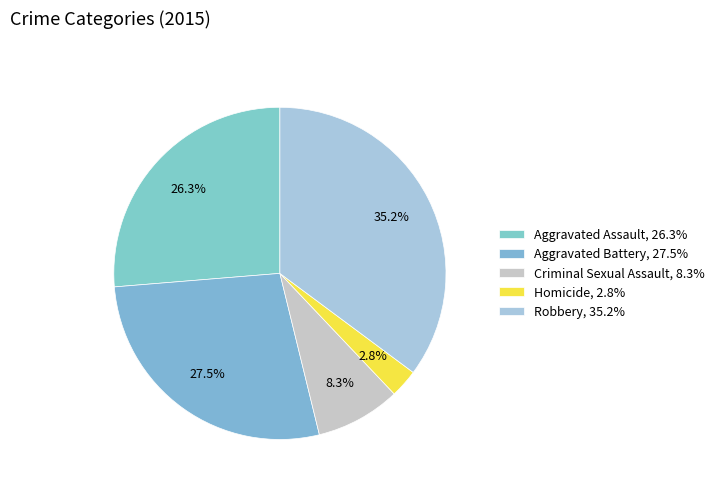

To the nearest percent, what is the average slice percentage?

20%